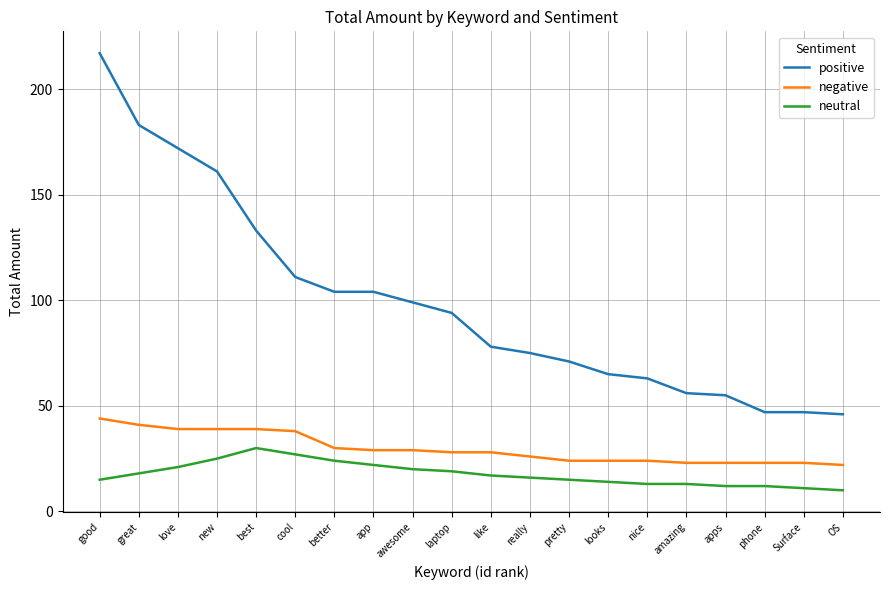

What is the minimum value shown in the chart?

10